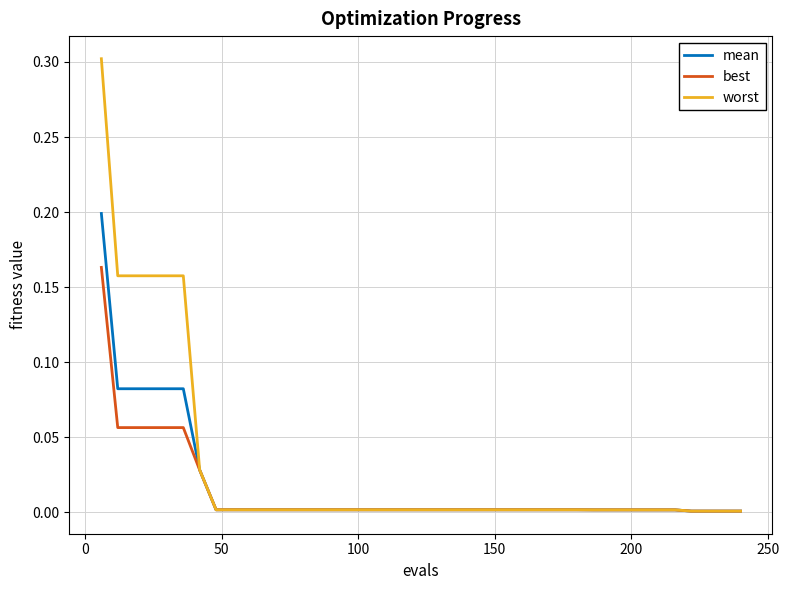

List the series in order of their peak value, lowest first.

best, mean, worst